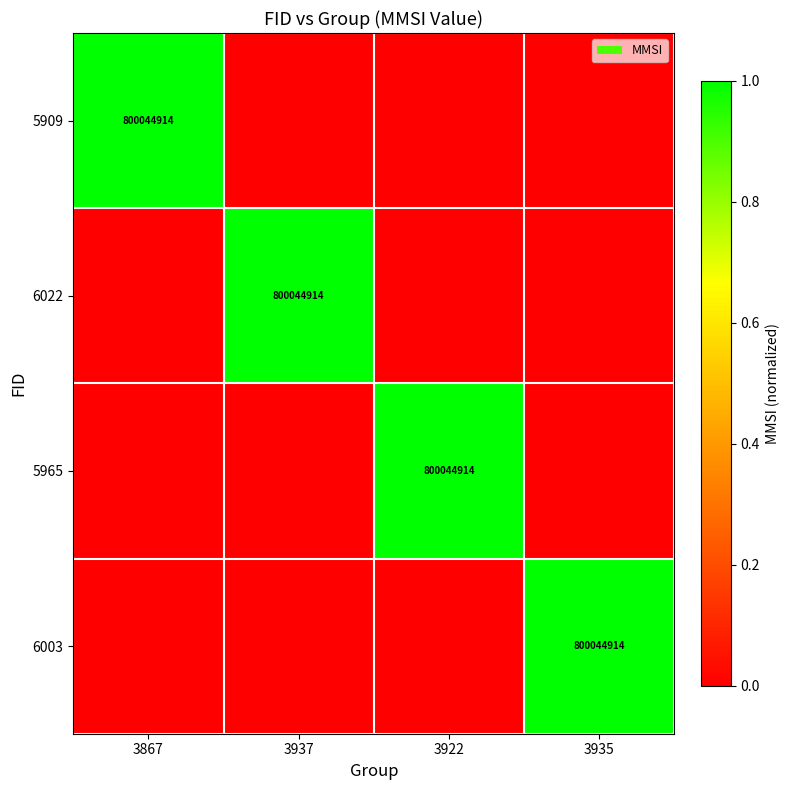

What is the sum of the 6003 values at 3937 and 3935?

1